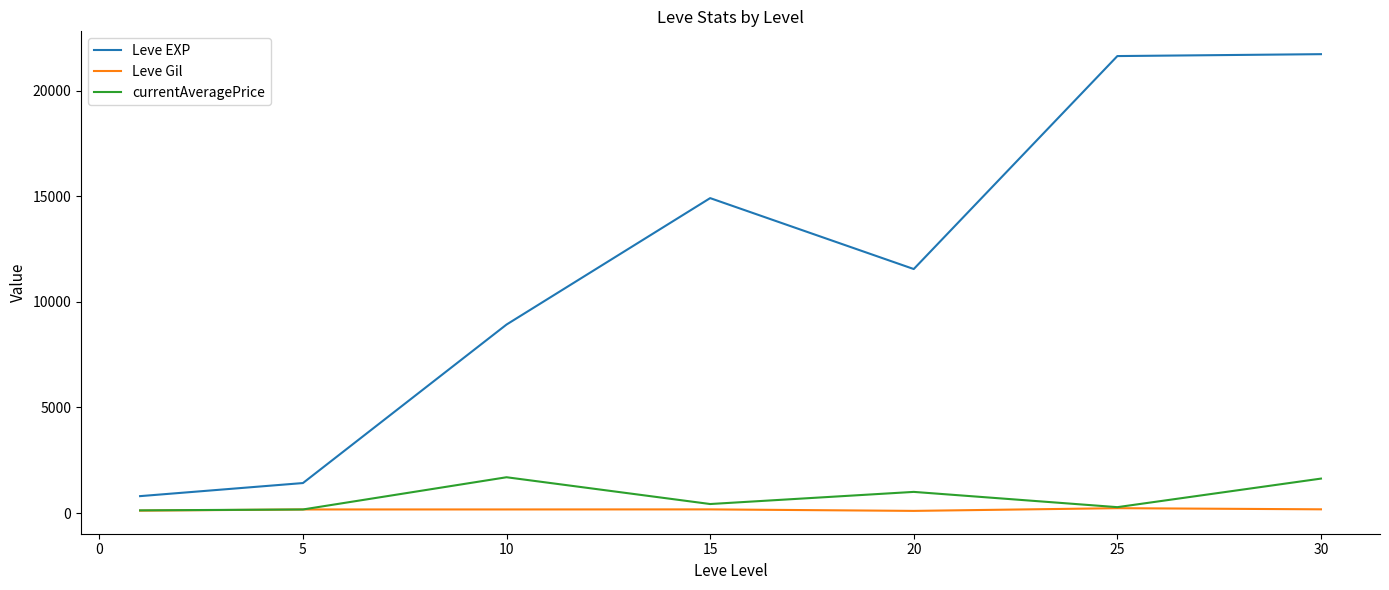

Rank the series by their maximum value, from highest to lowest.

Leve EXP, currentAveragePrice, Leve Gil